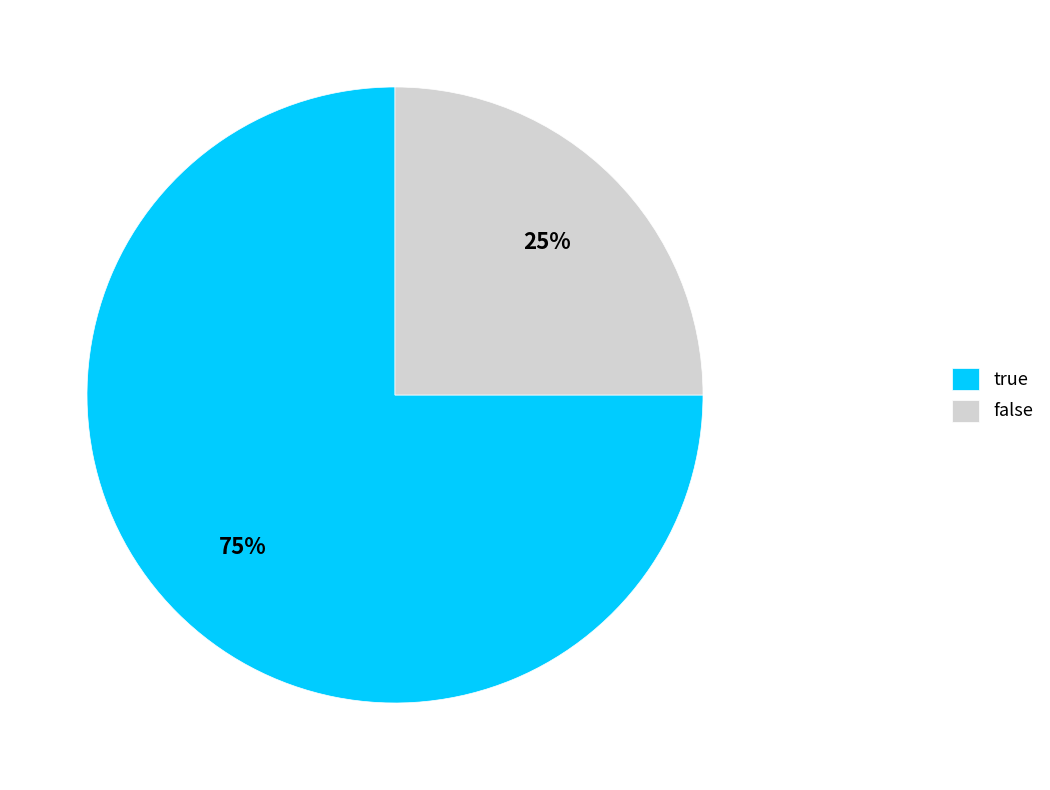

Does any single category account for the majority?

Yes